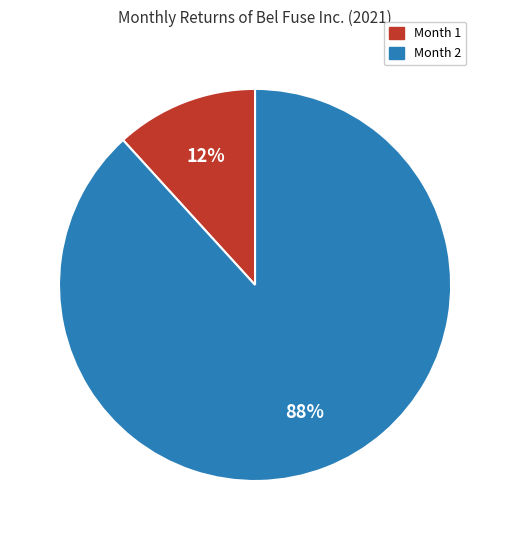

Is there a majority slice in this chart?

Yes